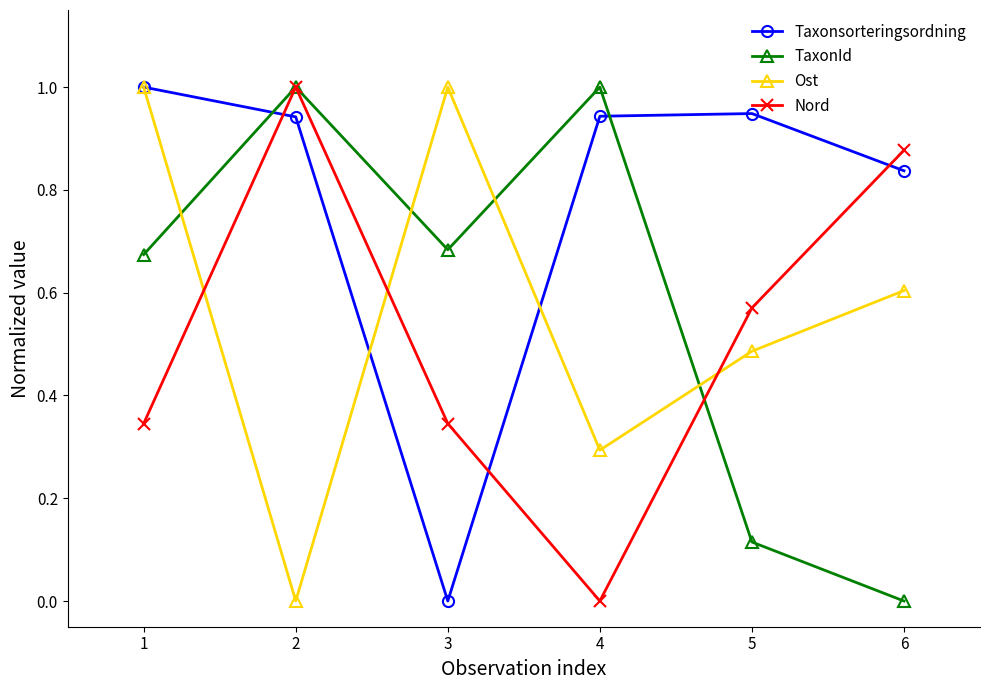

Count the number of categories in the chart.

6